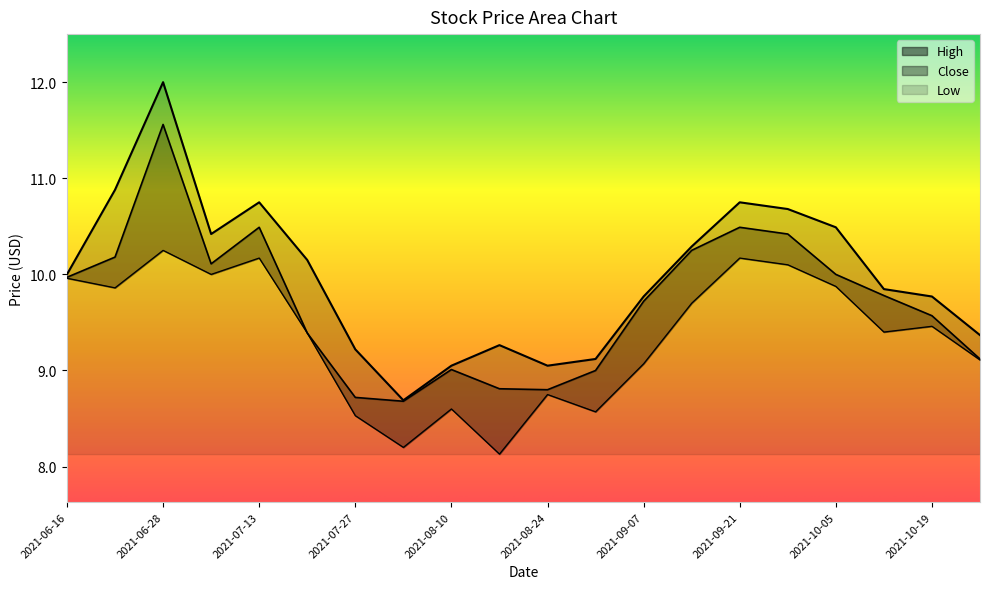

What is the sum of all High values?

199.6